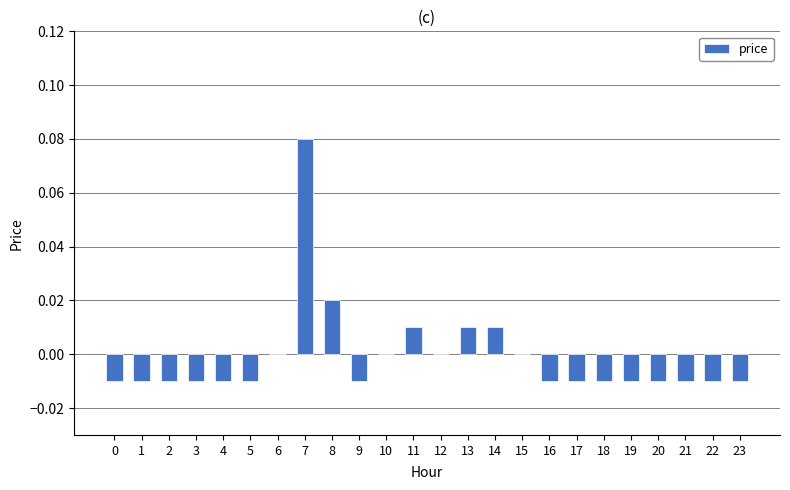

Count the number of data series in this chart.

1